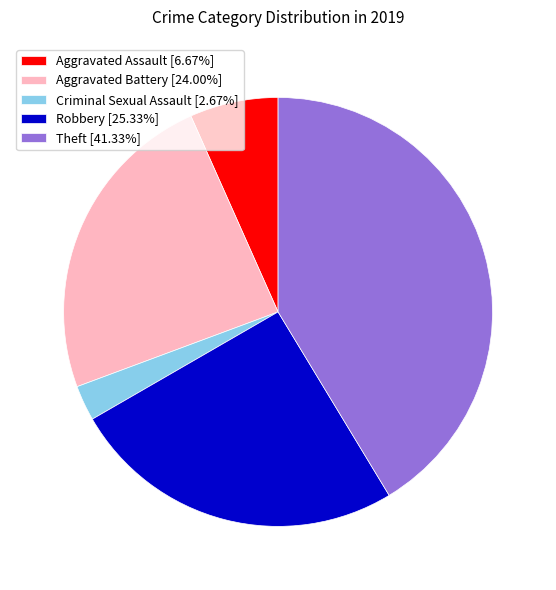

What is the smallest slice in the pie chart?

Criminal Sexual Assault